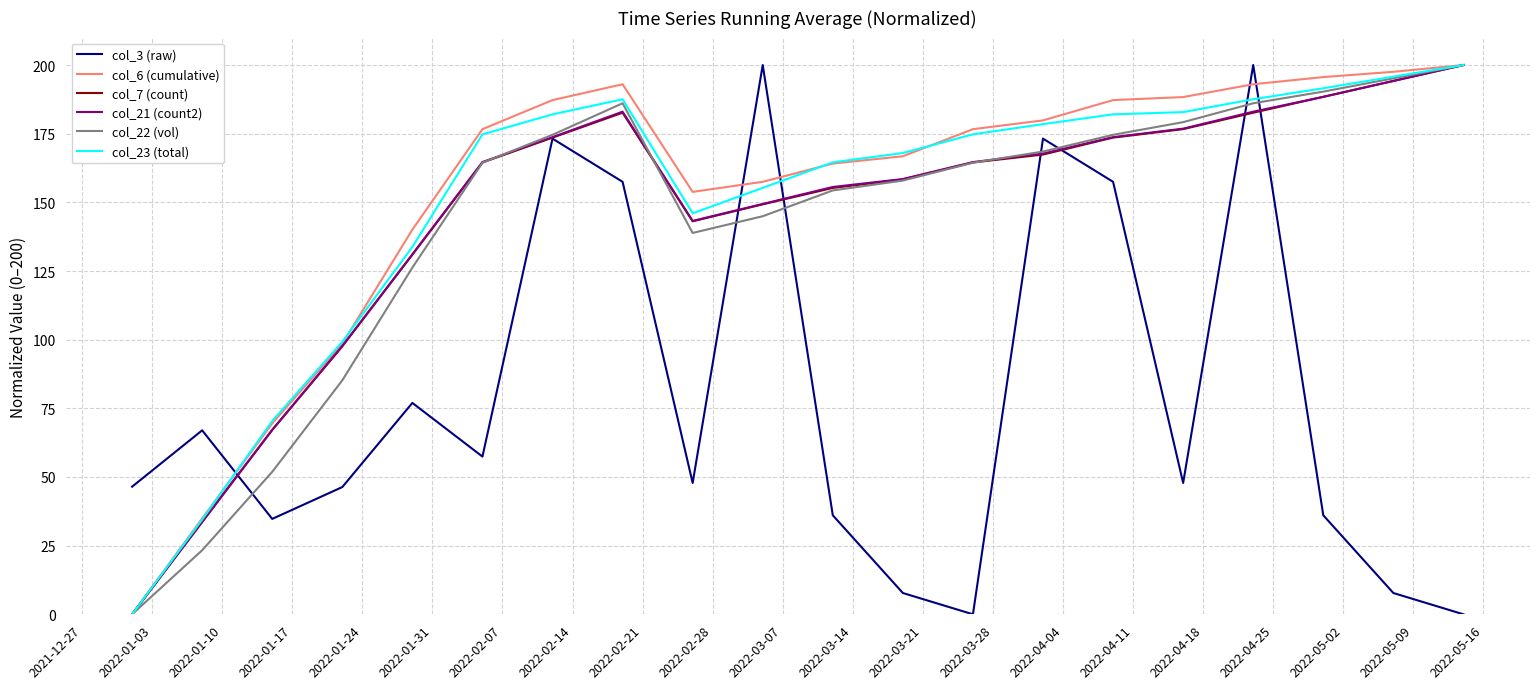

What is the maximum value shown in the chart?

200.0